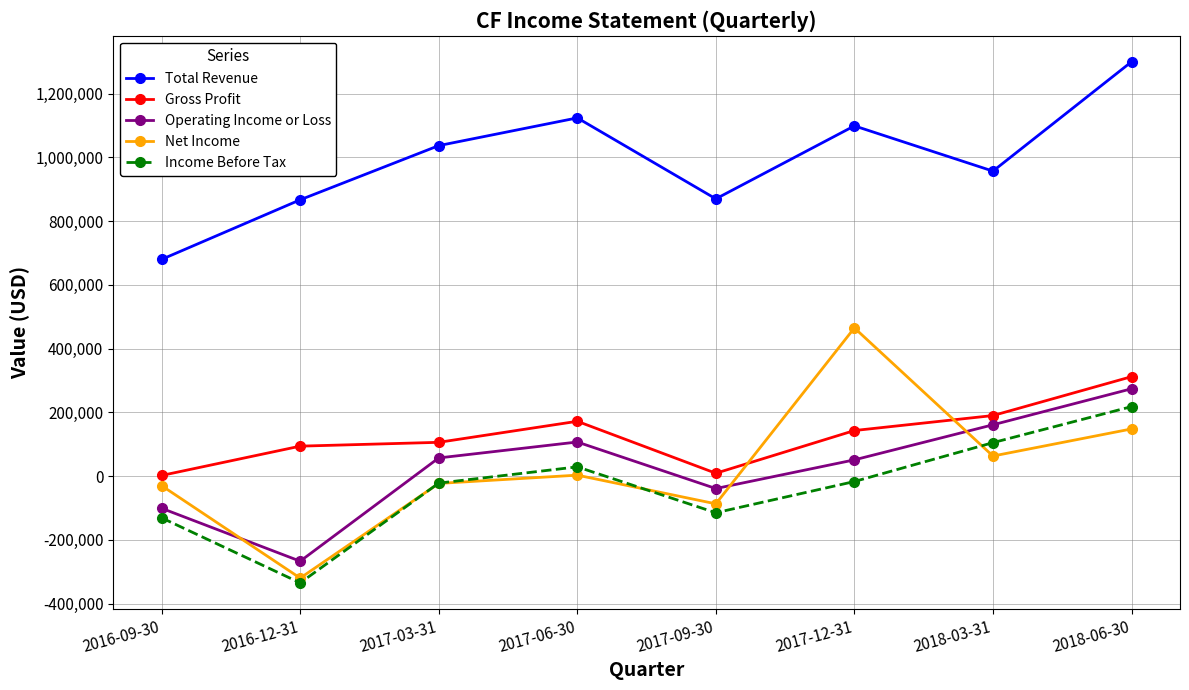

How many data points does each series have?

8